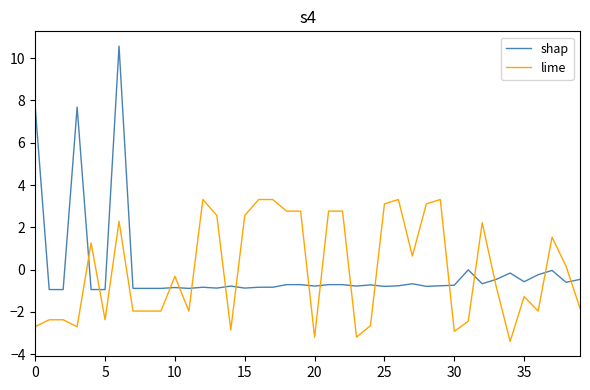

What is the difference between the maximum and minimum values in the shap series?

11.5